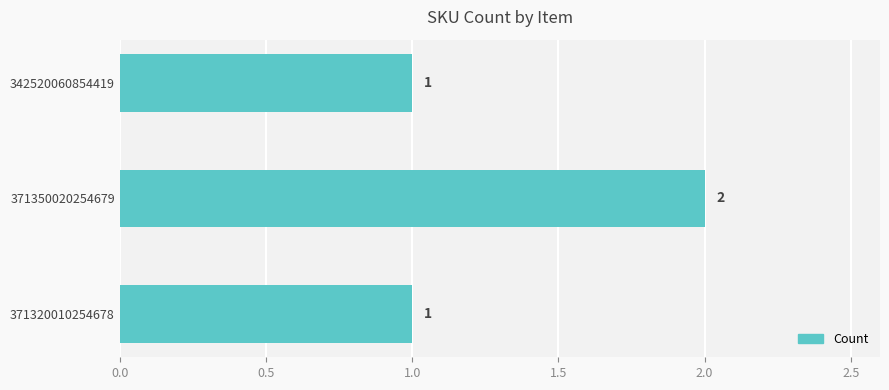

Reading top to bottom, list all the values displayed in this chart.

342520060854419=1	371350020254679=2	371320010254678=1